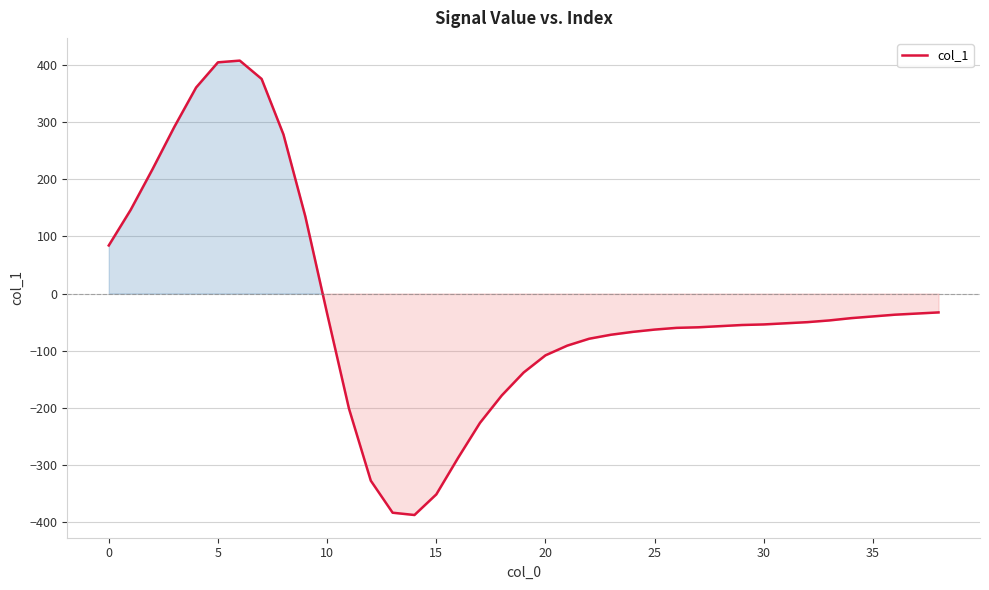

Where is the first local minimum?

14